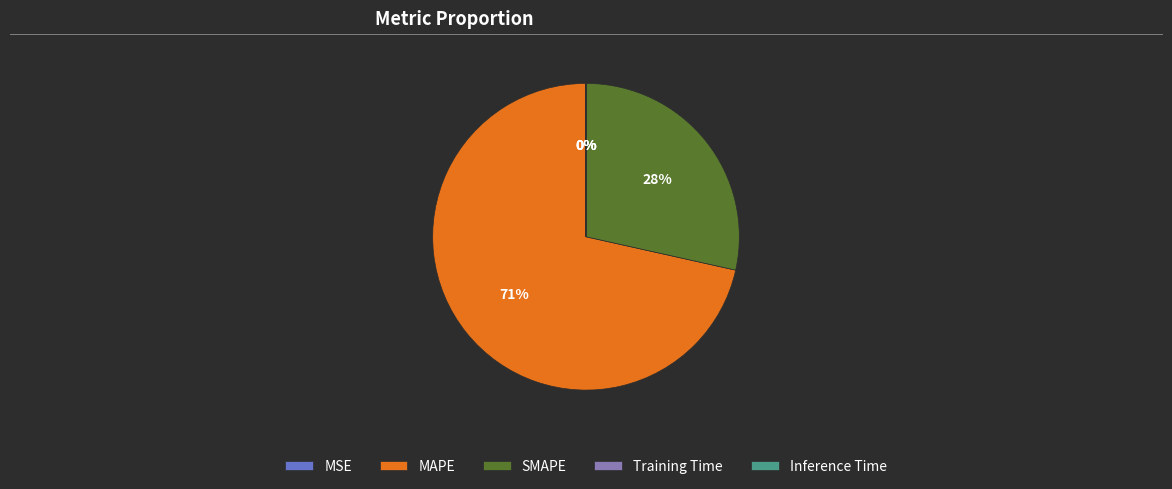

Is it true that SMAPE is 35% of the pie?

False